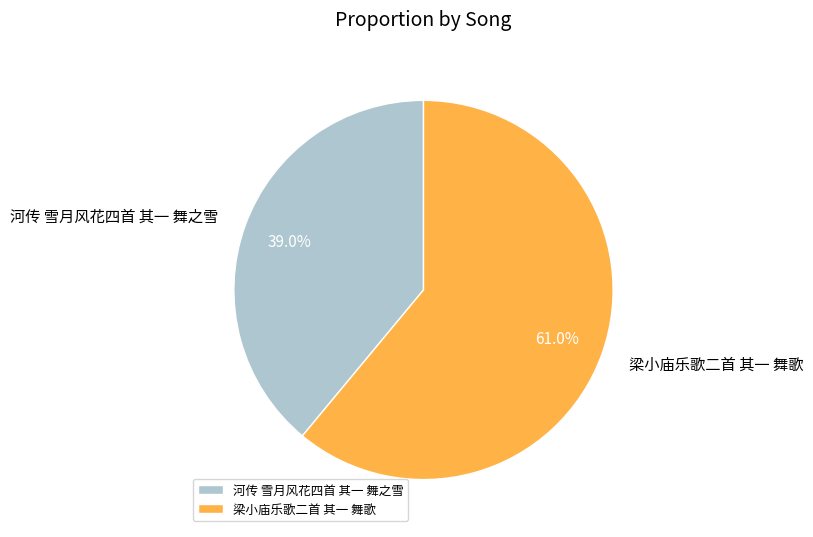

Which slice represents more than half of the pie?

梁小庙乐歌二首 其一 舞歌